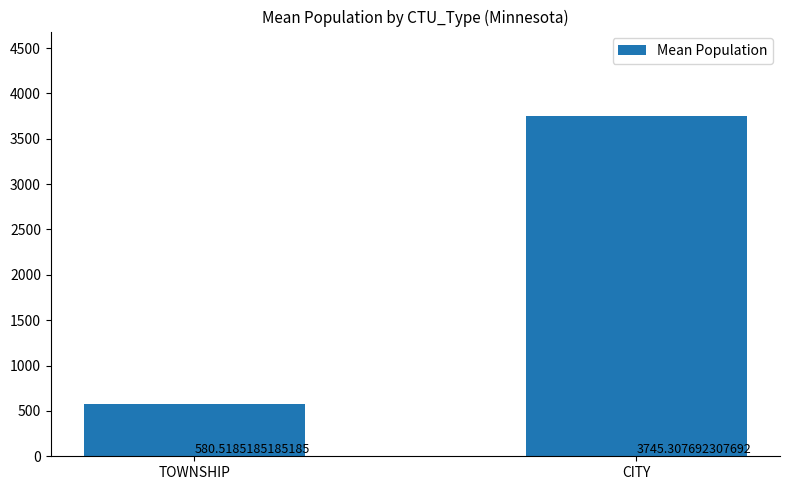

List the labels in order of value, smallest first.

TOWNSHIP, CITY